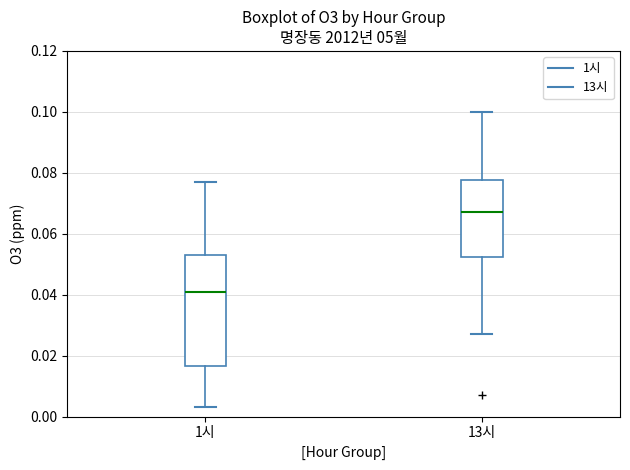

Which box has the highest median line?

13시